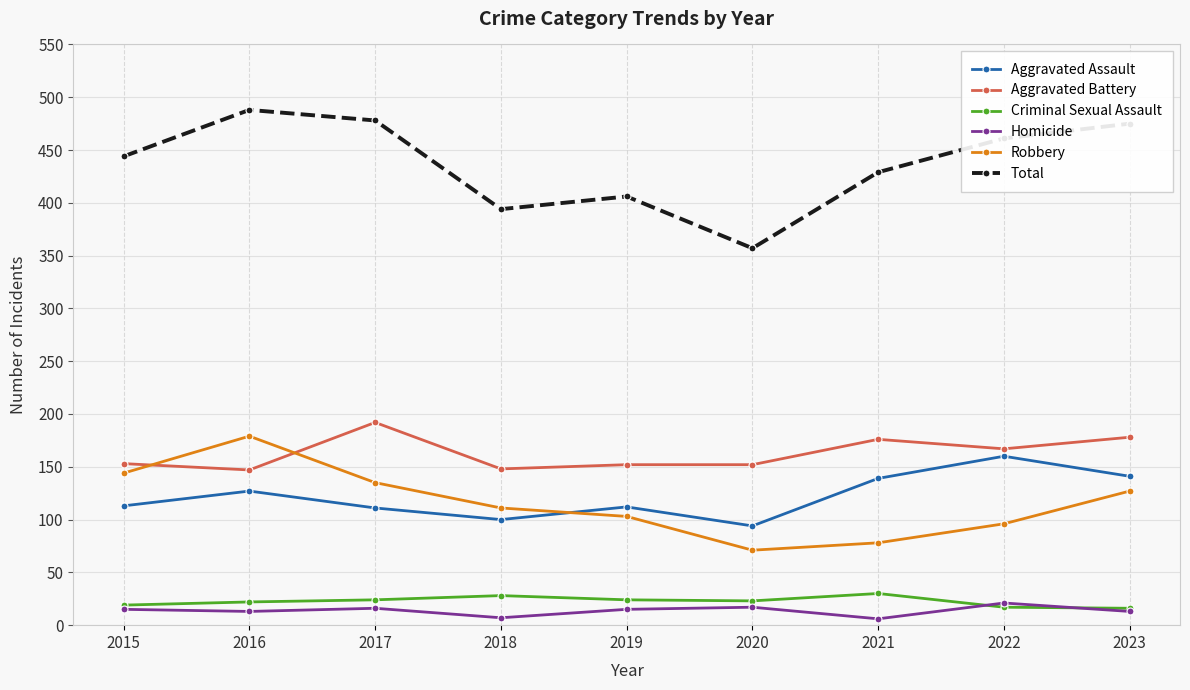

Which series has the widest spread of values?

Total